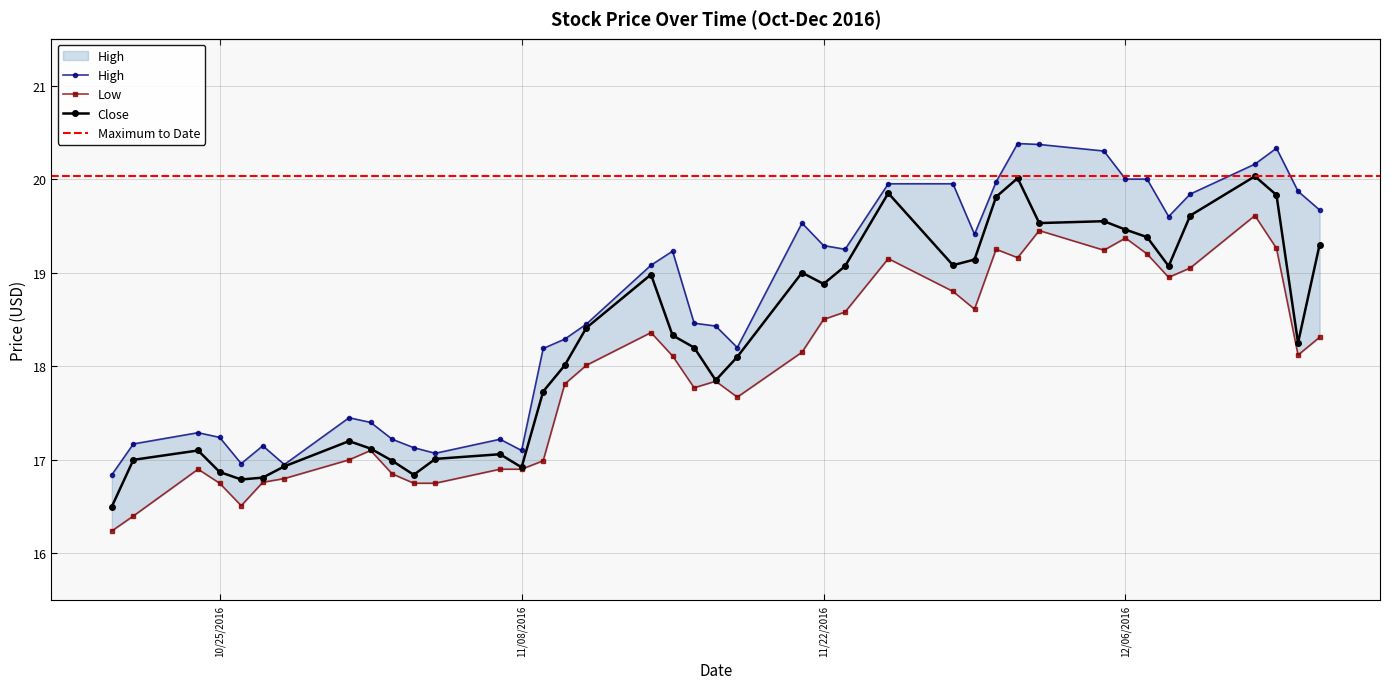

What is the sum of the High values at 2016-12-06 and 2016-12-02?

40.4